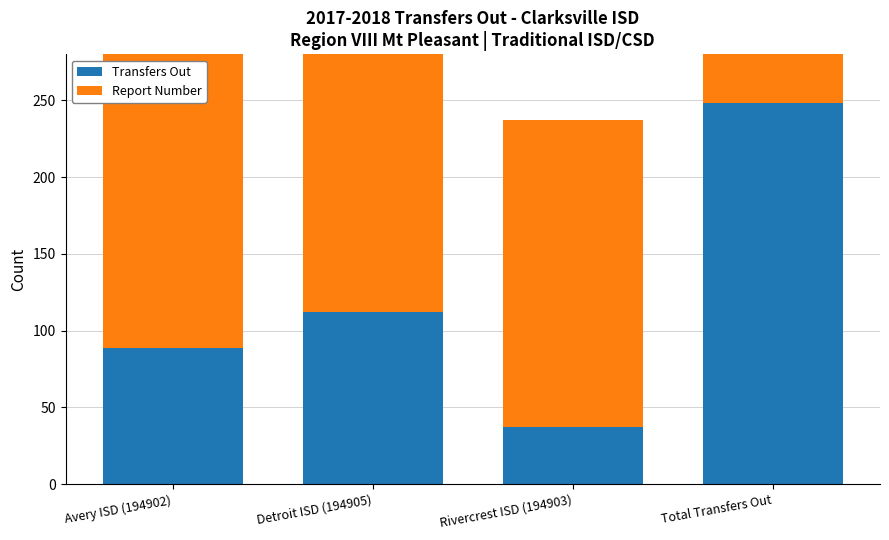

Reading left to right, transcribe all the data shown in this chart.

Transfers Out: 89	112	37	248
Report Number: 200	200	200	200